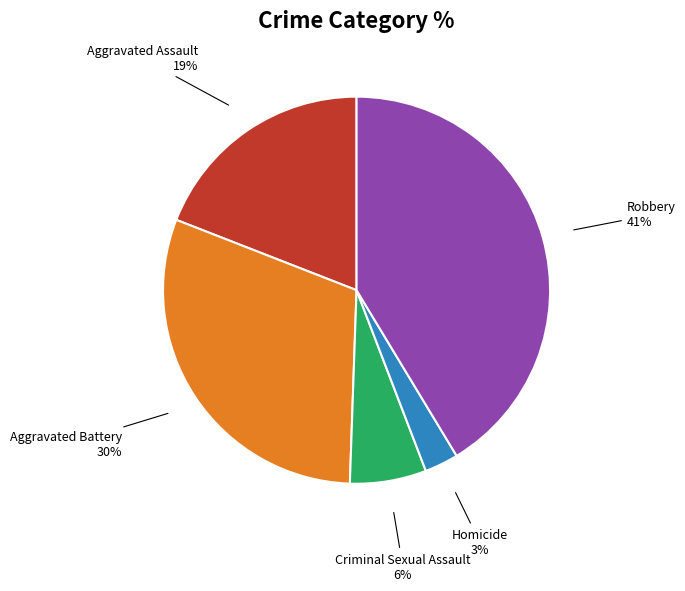

Which category has the smallest portion of the pie?

Homicide